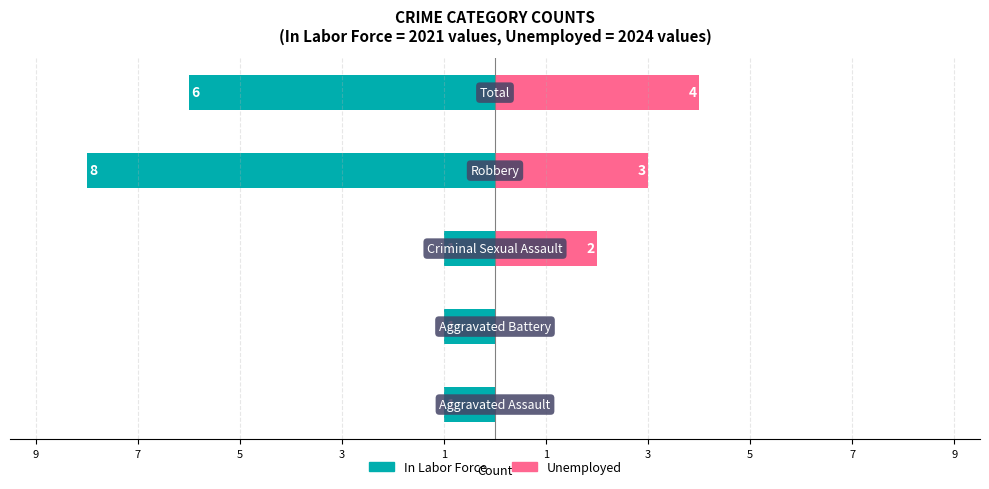

How many Unemployed values are between 0 and 3?

4